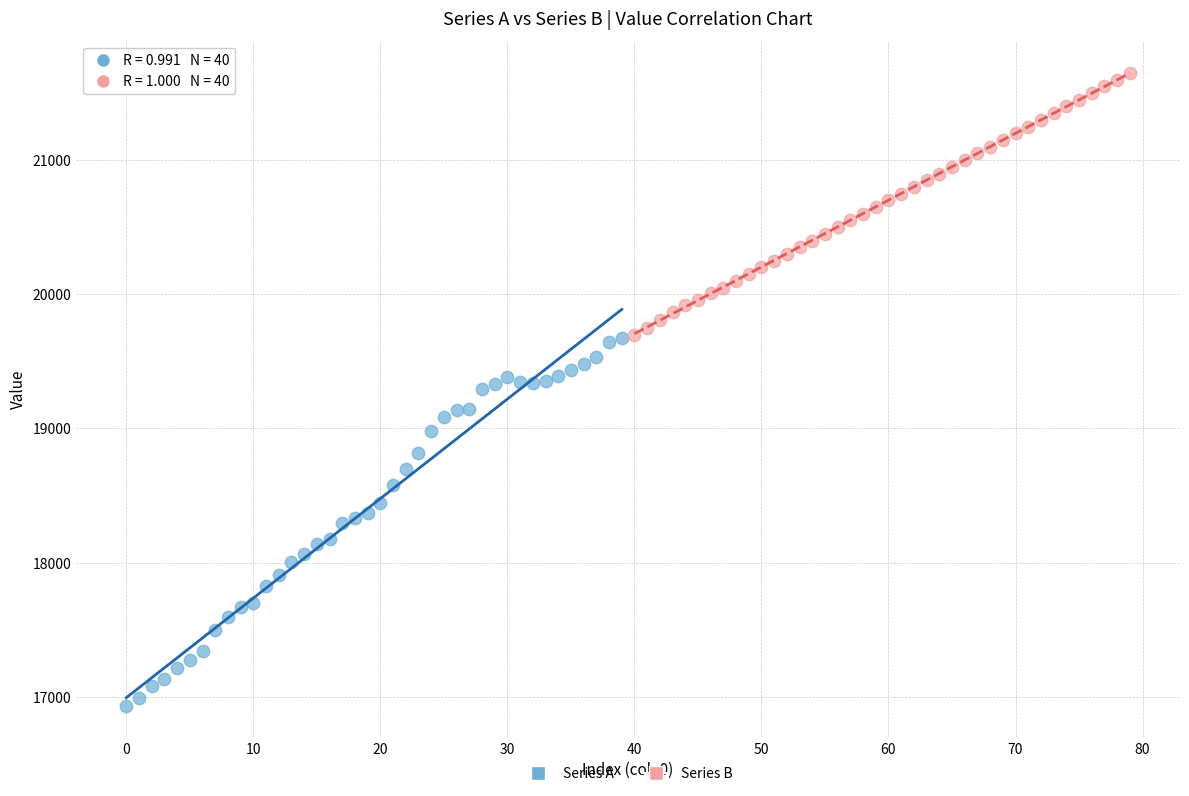

What are all the series names shown in the legend?

Series A, Series B